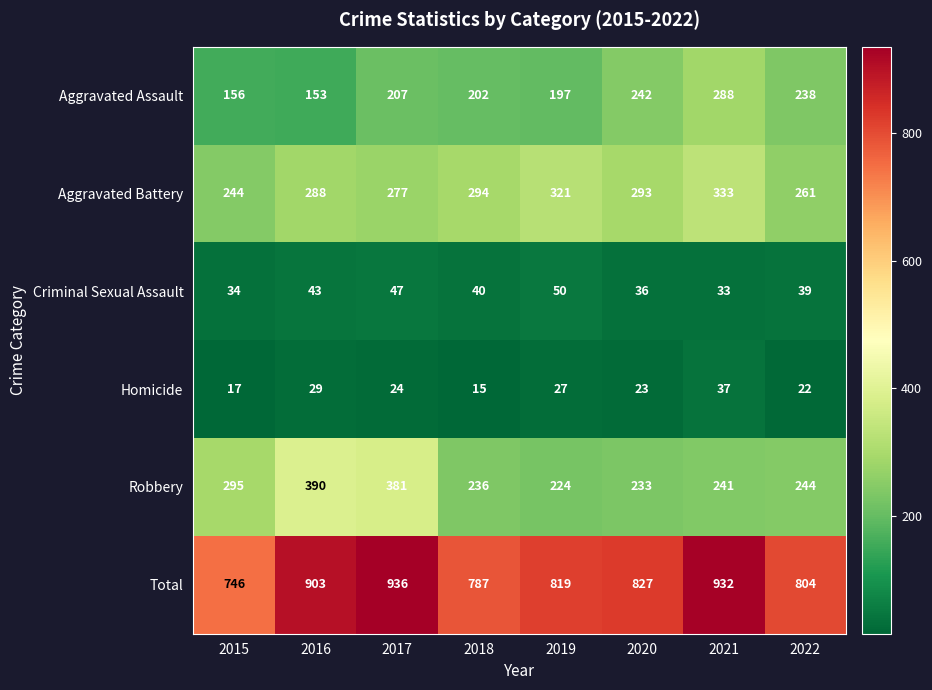

The value of Aggravated Battery at 2018 is 472. True or false?

False